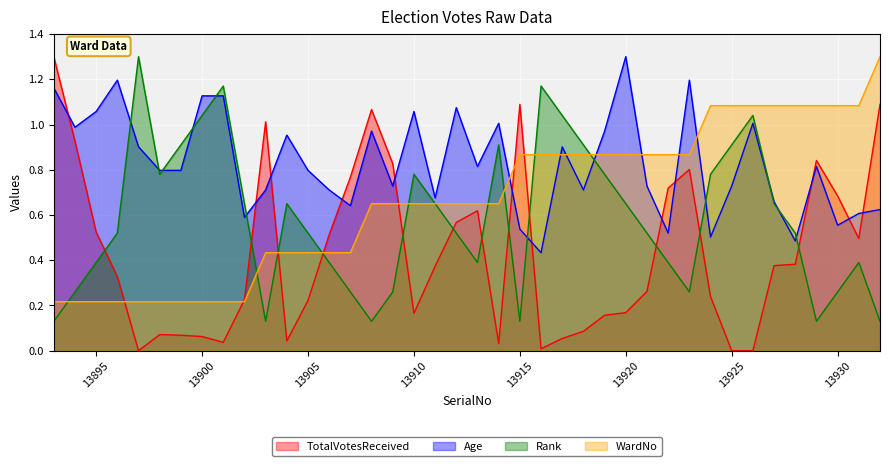

How many lines are shown in the chart?

4